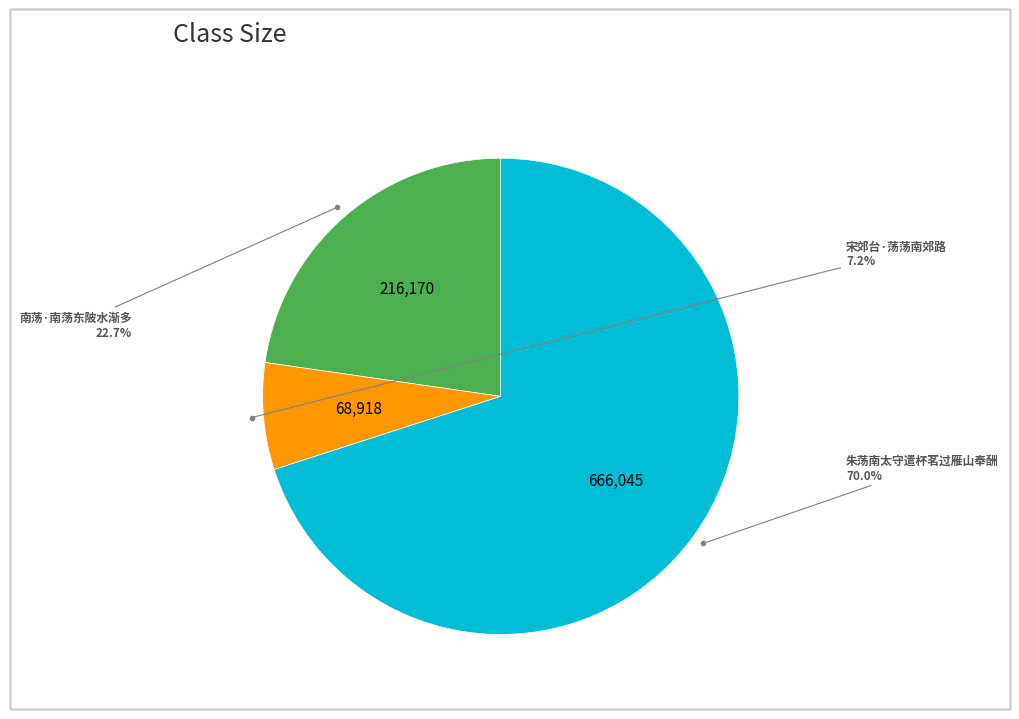

To the nearest percent, what is the average slice percentage?

33%